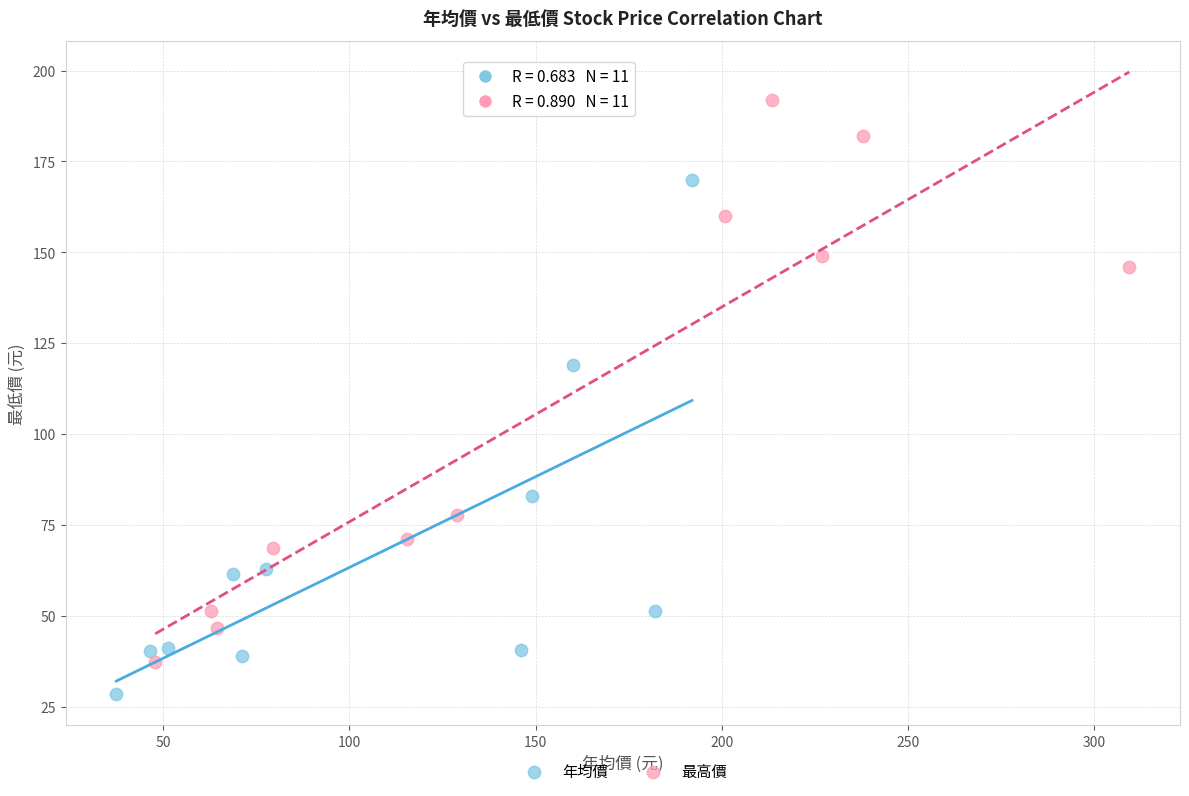

Which series reaches the maximum Y coordinate?

最高價